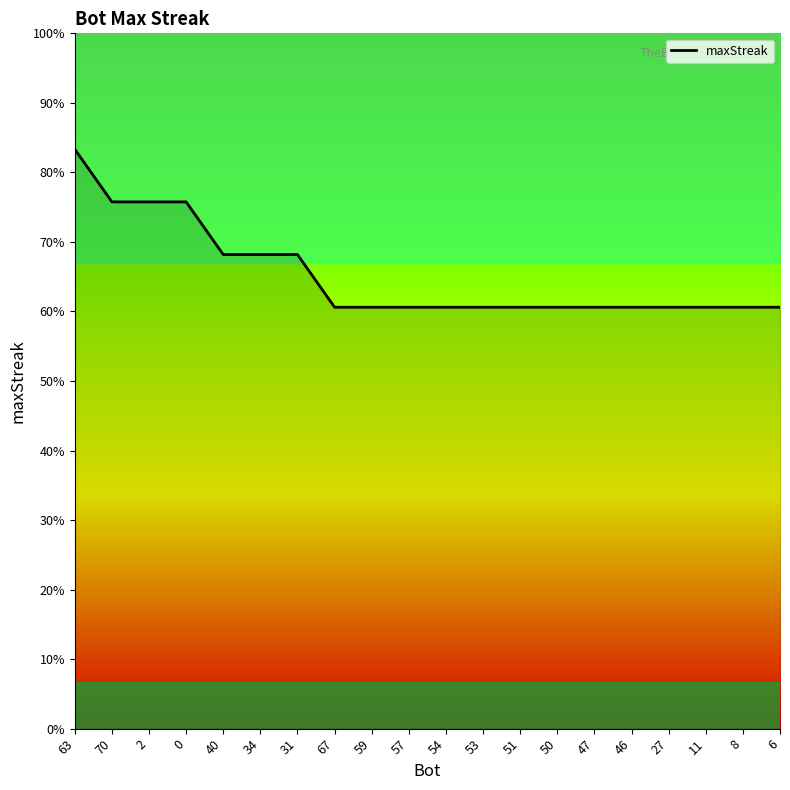

Where is the data nearest to the value 19?

70